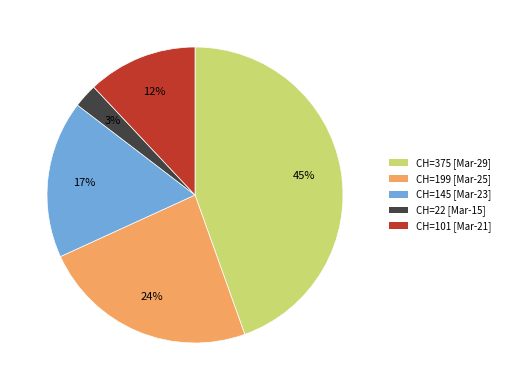

To the nearest percent, what is the average slice percentage?

20%